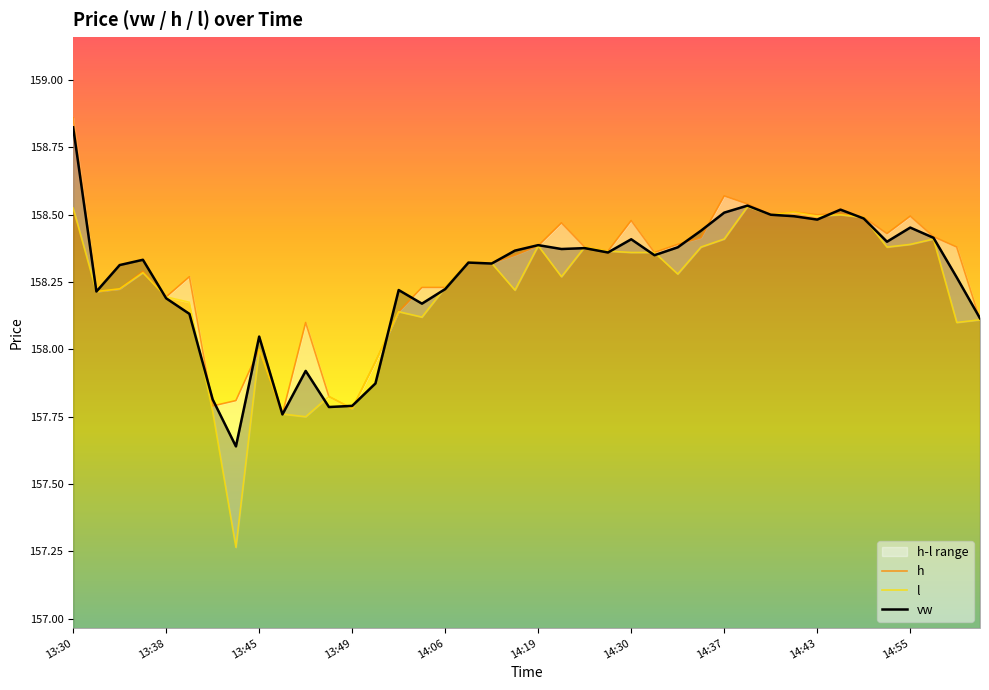

Is the value of h at 18 greater than the value of vw at 21?

No